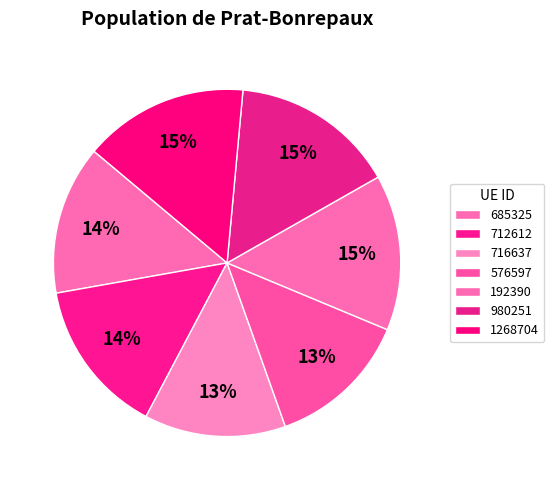

To the nearest percent, what is the average slice percentage?

14%